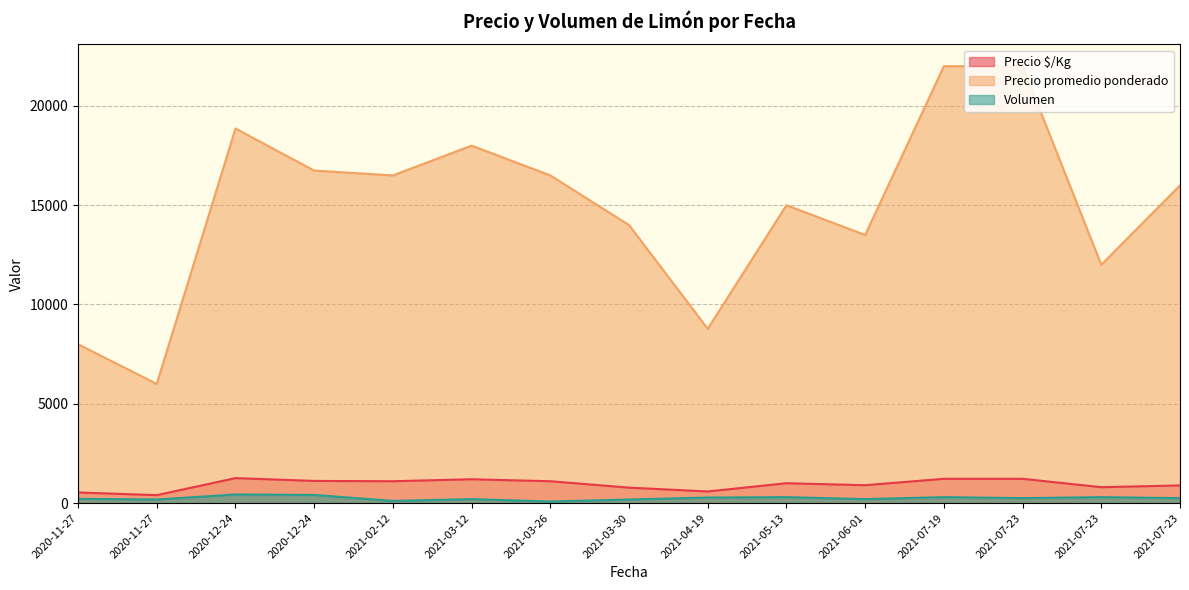

Reading right to left, transcribe all the data shown in this chart.

Precio $/Kg: 889	800	1222	1222	900	1000	585	778	1100	1200	1100	1116	1257	400	533
Precio promedio ponderado: 16000	12000	22000	22000	13500	15000	8777	14000	16500	18000	16500	16744	18862	6000	8000
Volumen: 250	300	250	300	200	300	280	180	80	200	110	410	435	180	215